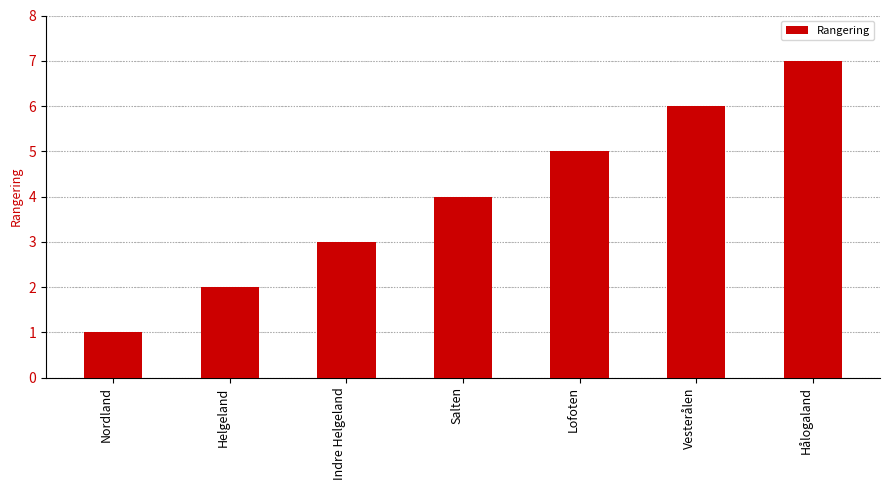

Approximately how many times larger is the value at Helgeland compared to Hålogaland?

0.3